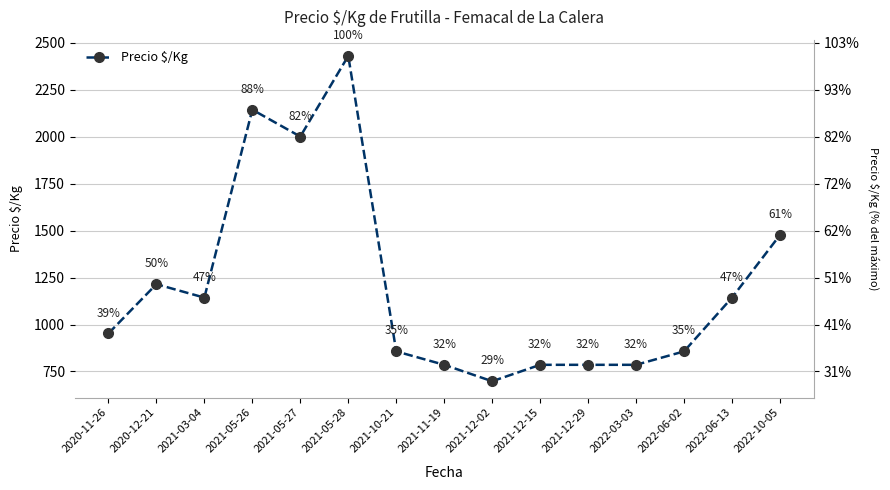

List the labels in order of value, largest first.

2021-05-28, 2021-05-26, 2021-05-27, 2022-10-05, 2020-12-21, 2021-03-04, 2022-06-13, 2020-11-26, 2021-10-21, 2022-06-02, 2021-11-19, 2021-12-15, 2021-12-29, 2022-03-03, 2021-12-02